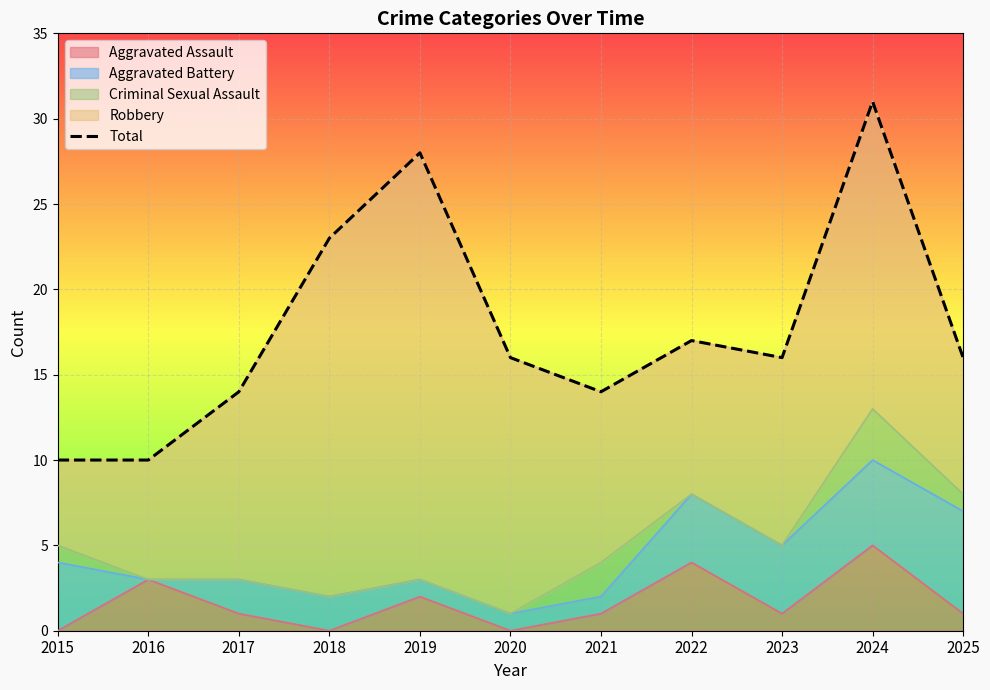

Reading left to right, transcribe all the data shown in this chart.

10	10	14	23	28	16	14	17	16	31	16